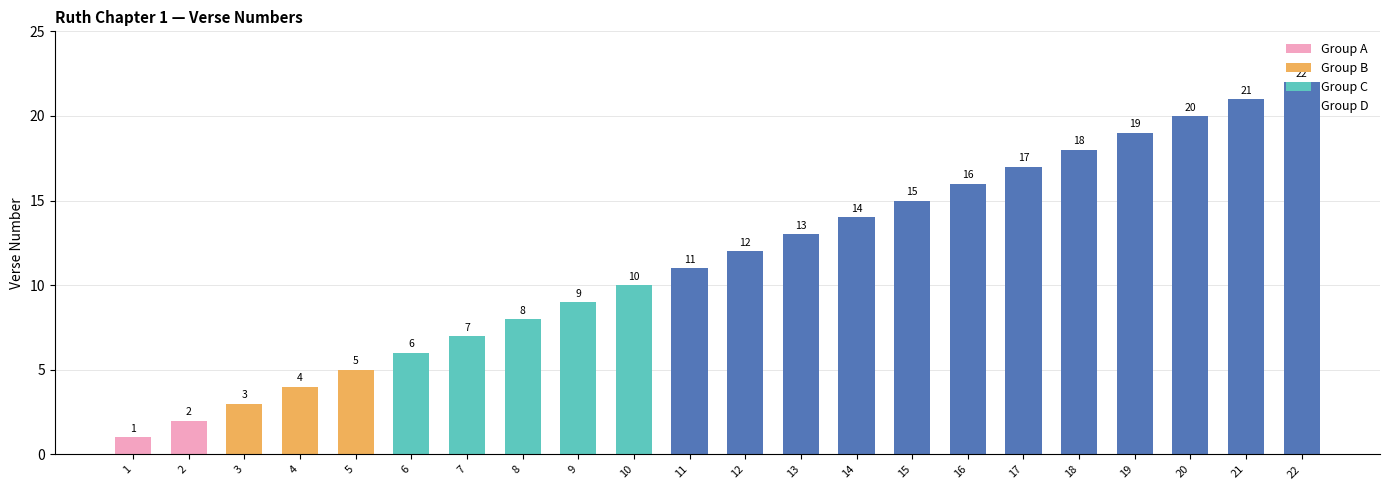

Reading right to left, list all the values displayed in this chart.

22=22	21=21	20=20	19=19	18=18	17=17	16=16	15=15	14=14	13=13	12=12	11=11	10=10	9=9	8=8	7=7	6=6	5=5	4=4	3=3	2=2	1=1